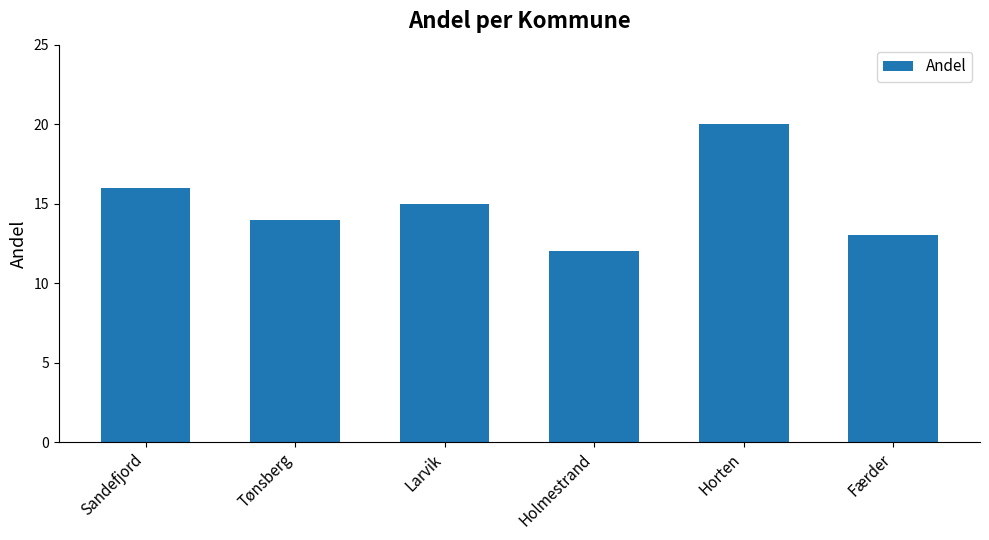

Reading left to right, transcribe all the data shown in this chart.

16	14	15	12	20	13